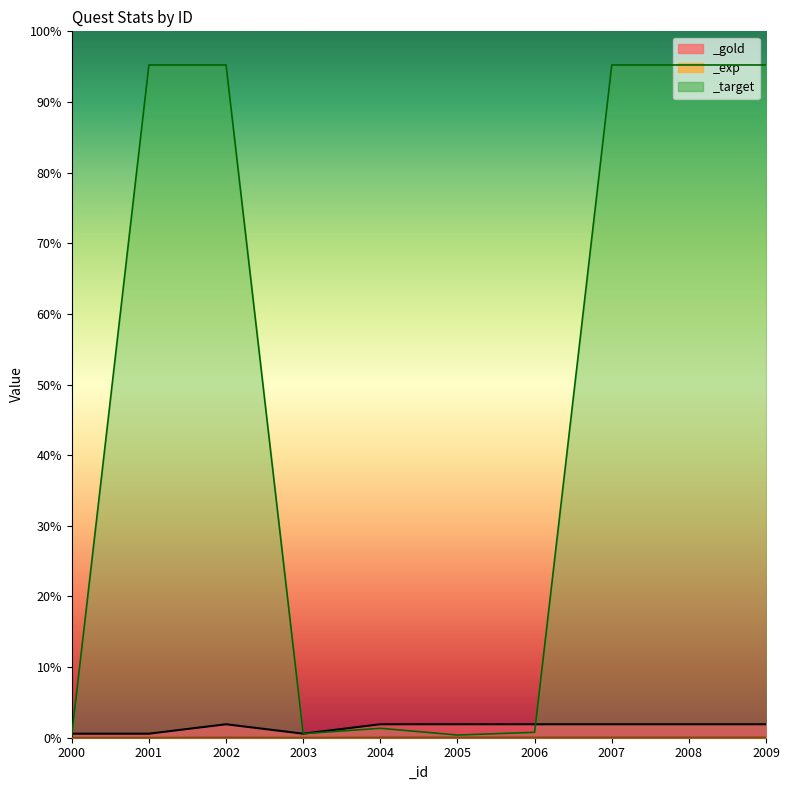

True or false: _exp and _gold cross at least once.

False